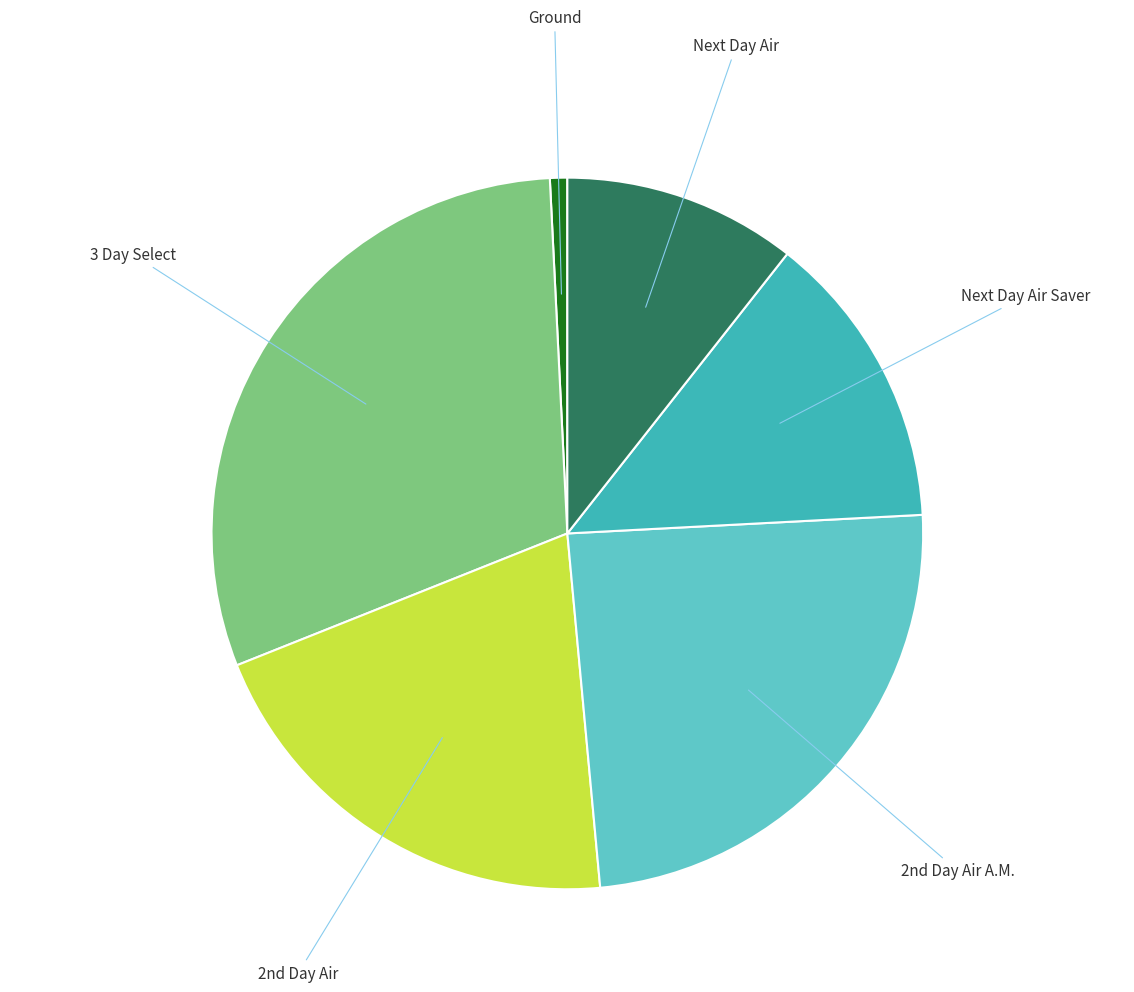

What is the largest slice in the pie chart?

3 Day Select